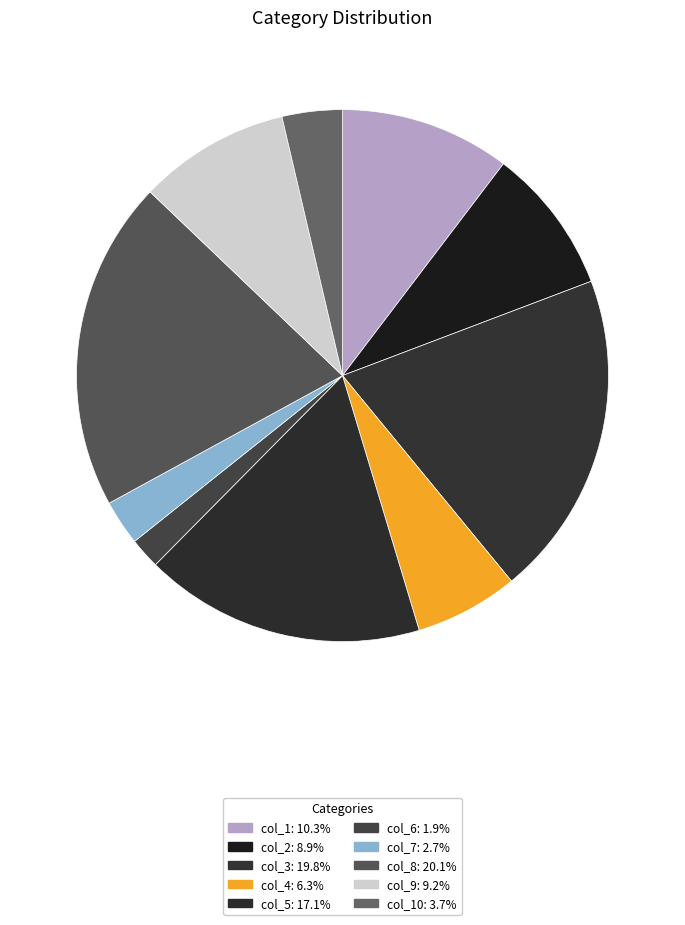

What is the smallest slice in the pie chart?

col_6